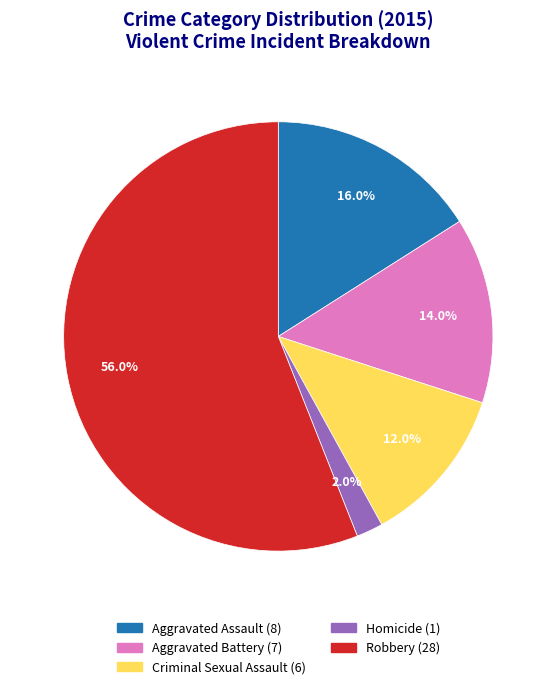

How many segments does this pie chart have?

5